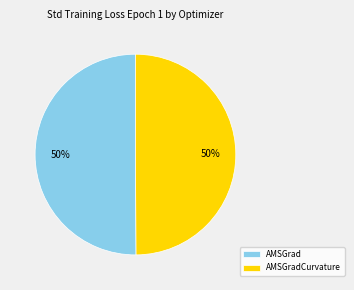

To the nearest percent, what is the combined percentage of AMSGrad and AMSGradCurvature?

100%